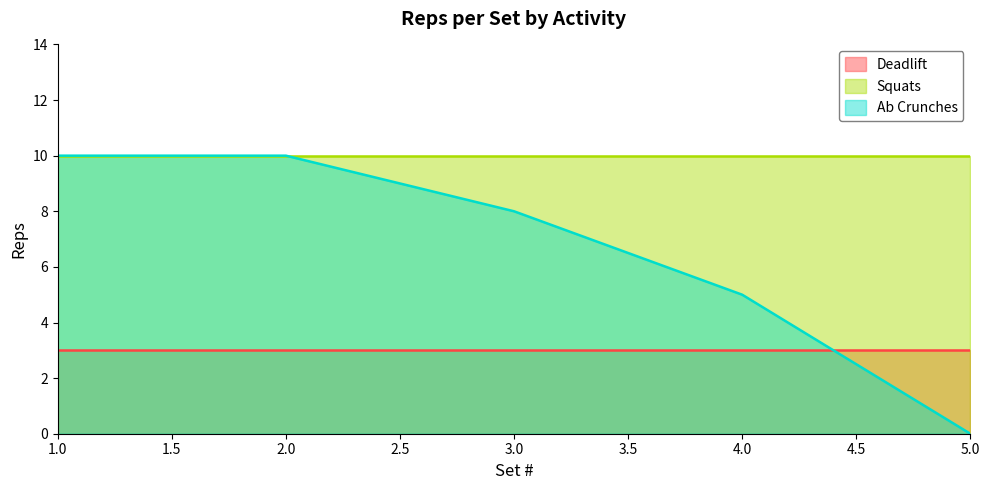

How many categories are shown in the chart?

5